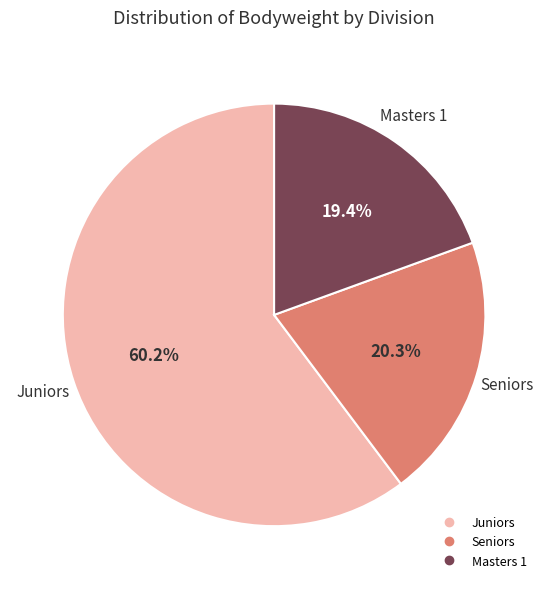

Is there any slice that represents more than half of the pie?

Yes